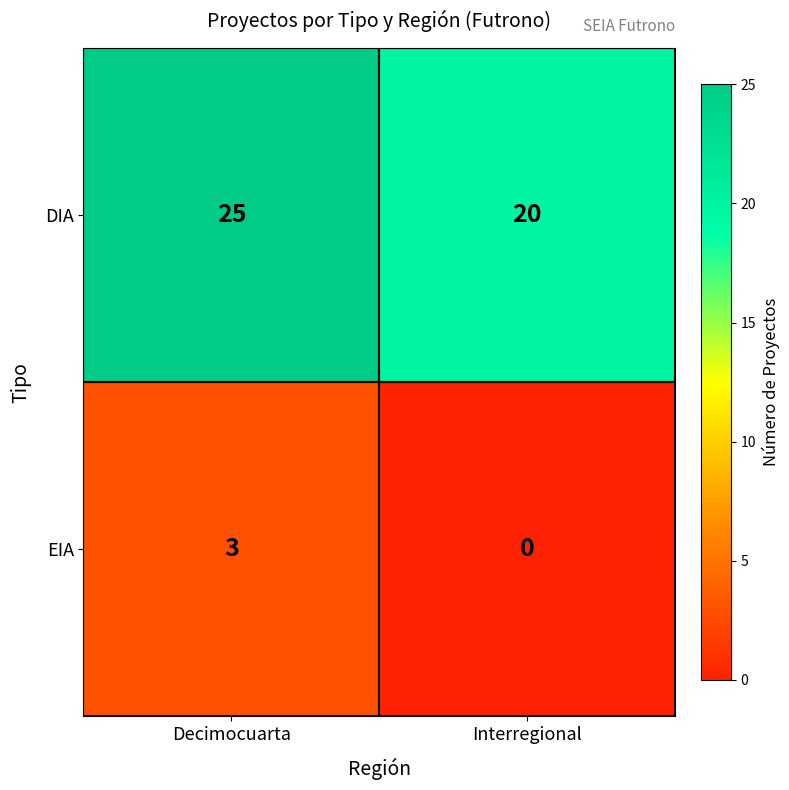

What is the sum of all EIA values?

3